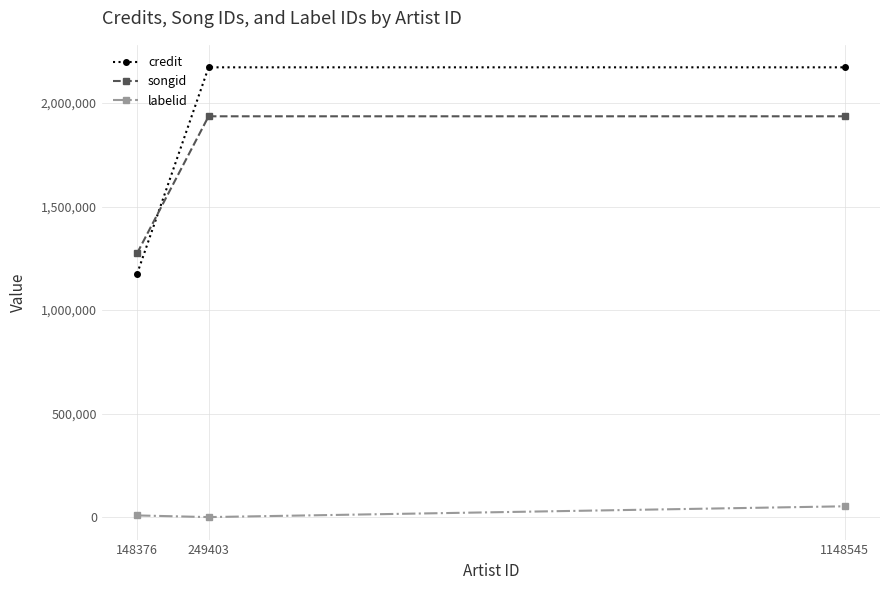

Which category has the lowest value in the songid series?

148376